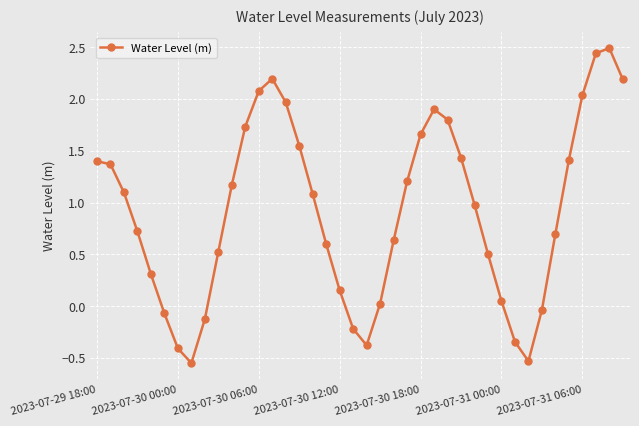

How many interior local valleys (lower than both neighbors) does the data have?

3